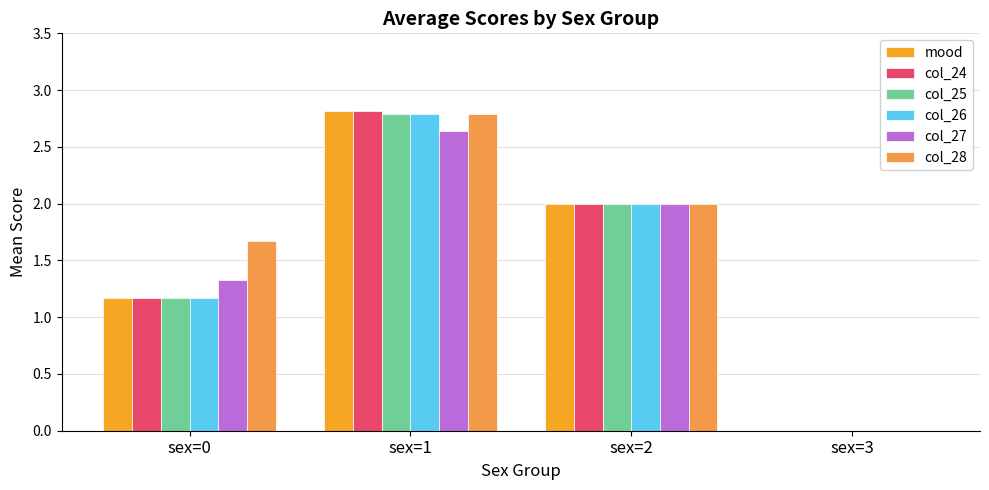

What is the sum of all col_27 values?

6.0